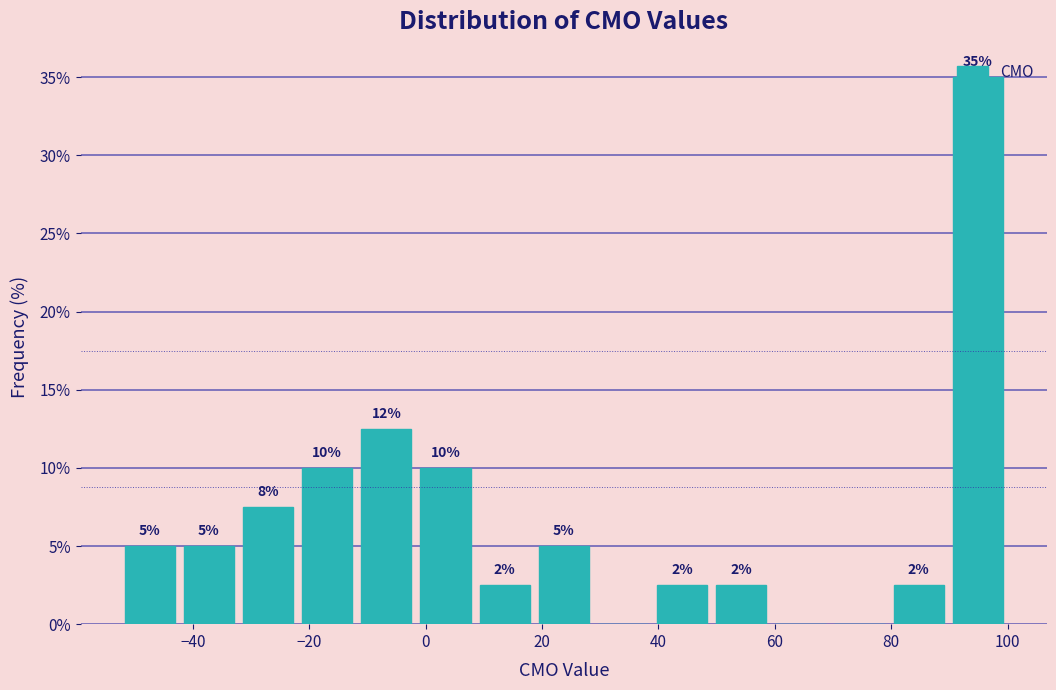

Over which range of the x-axis is the bar tallest?

90 to 100